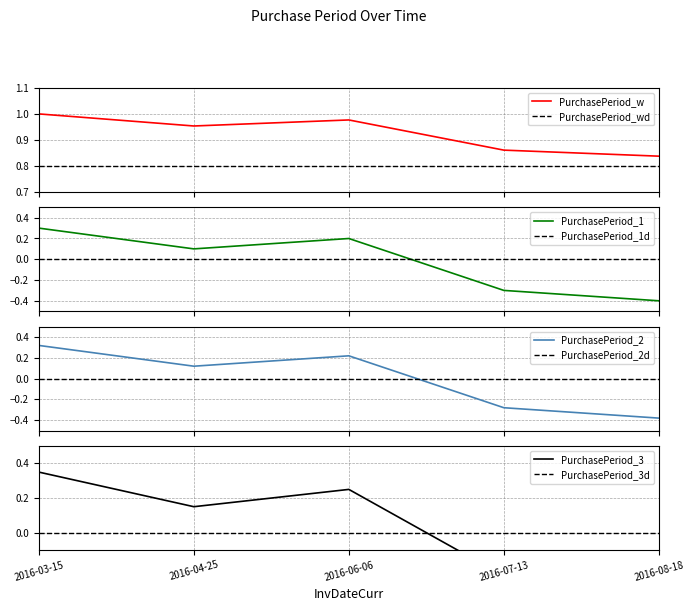

What is the difference between the maximum and second lowest values?

0.1